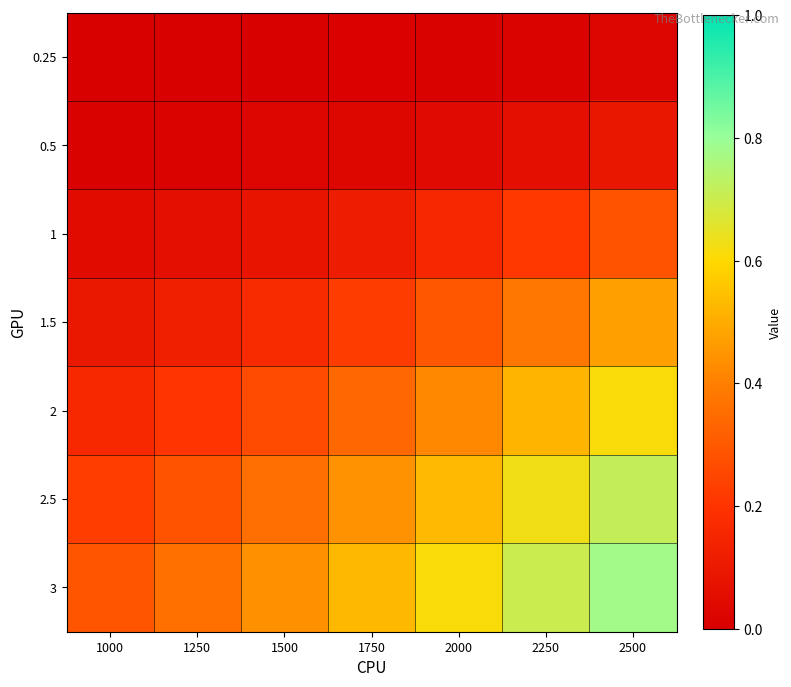

At 2000, list the series in order from largest to smallest.

3, 2.5, 2, 1.5, 1, 0.5, 0.25